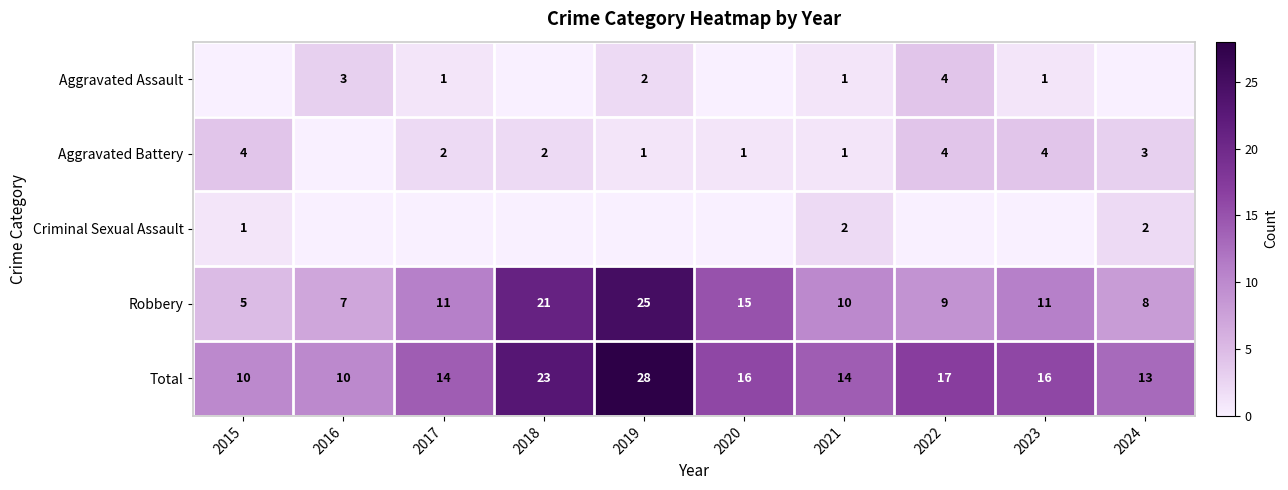

How many values in the Total series are below 16?

5